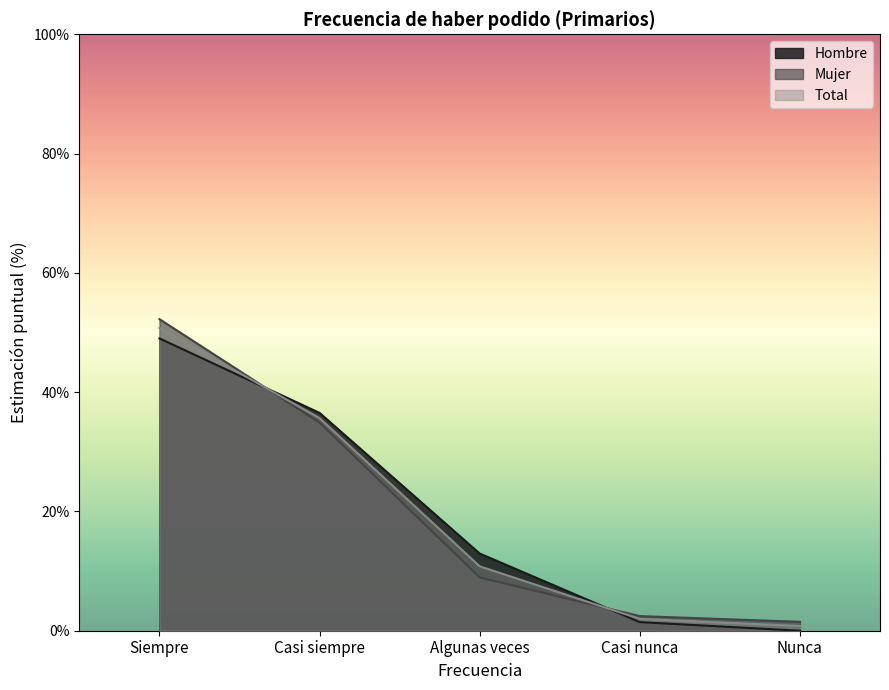

What is the total value across all series at Algunas veces?

32.7